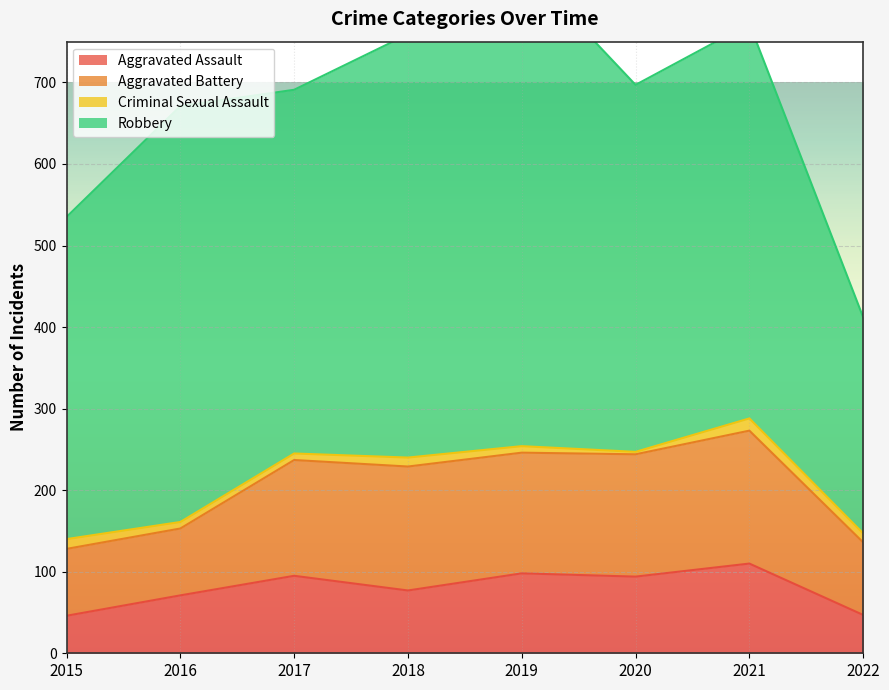

What is the difference between the second highest and second lowest values in the Robbery series?

124